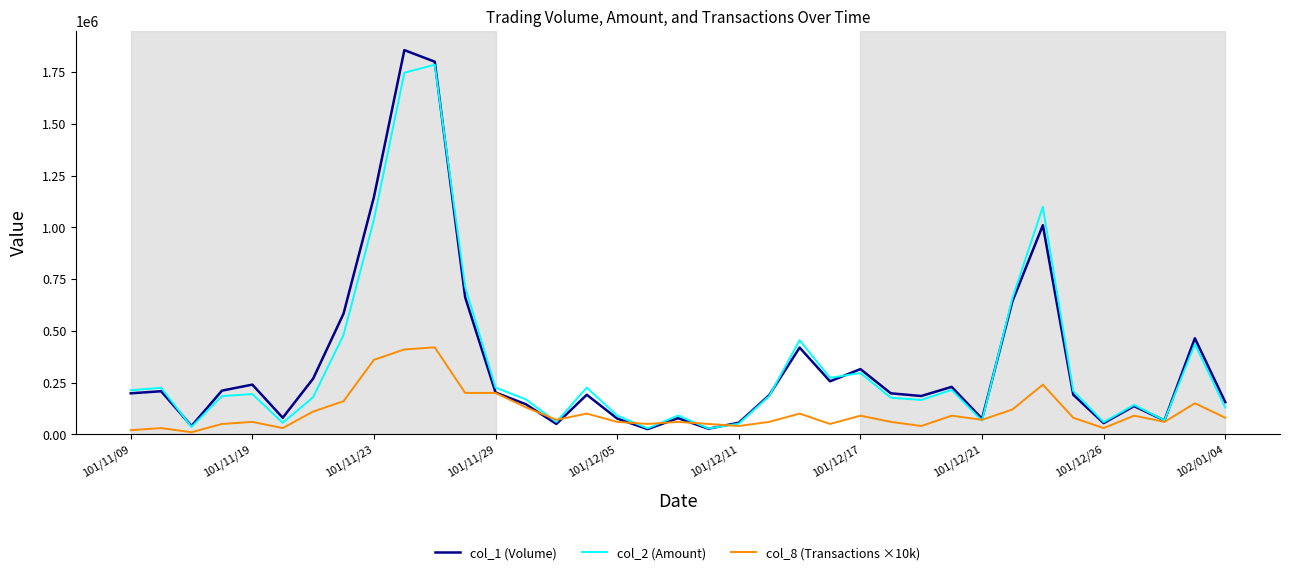

What is the sum of all col_2 (Amount) values?

12446680